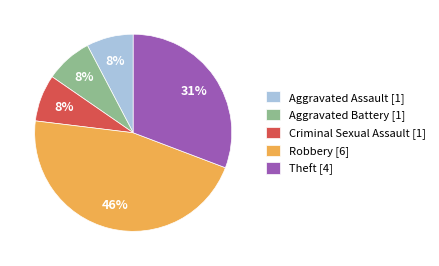

How many segments does this pie chart have?

5